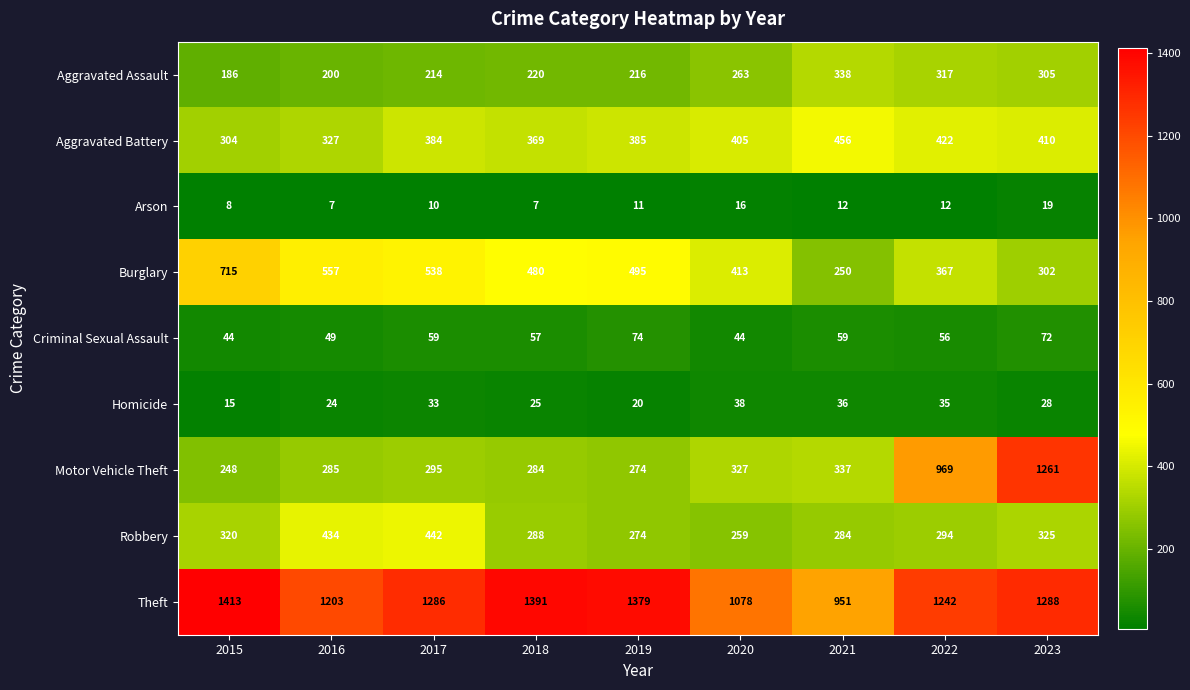

Between 2017 and 2019, which series saw the biggest shift?

Robbery